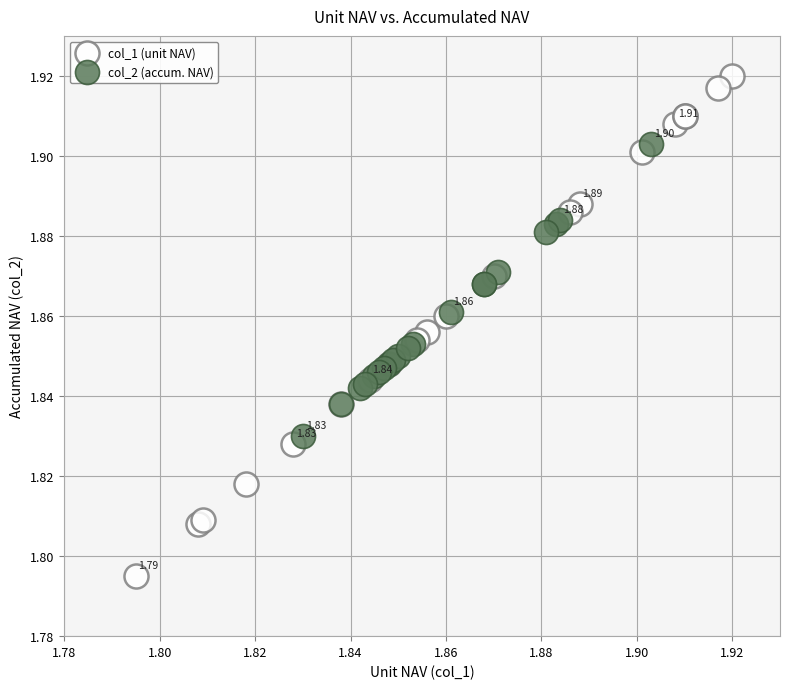

What are all the series names shown in the legend?

col_1 (unit NAV), col_2 (accum. NAV)